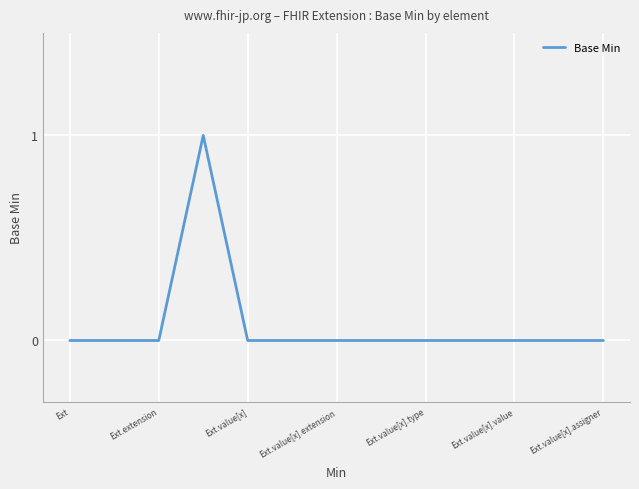

How many lines are shown in the chart?

1